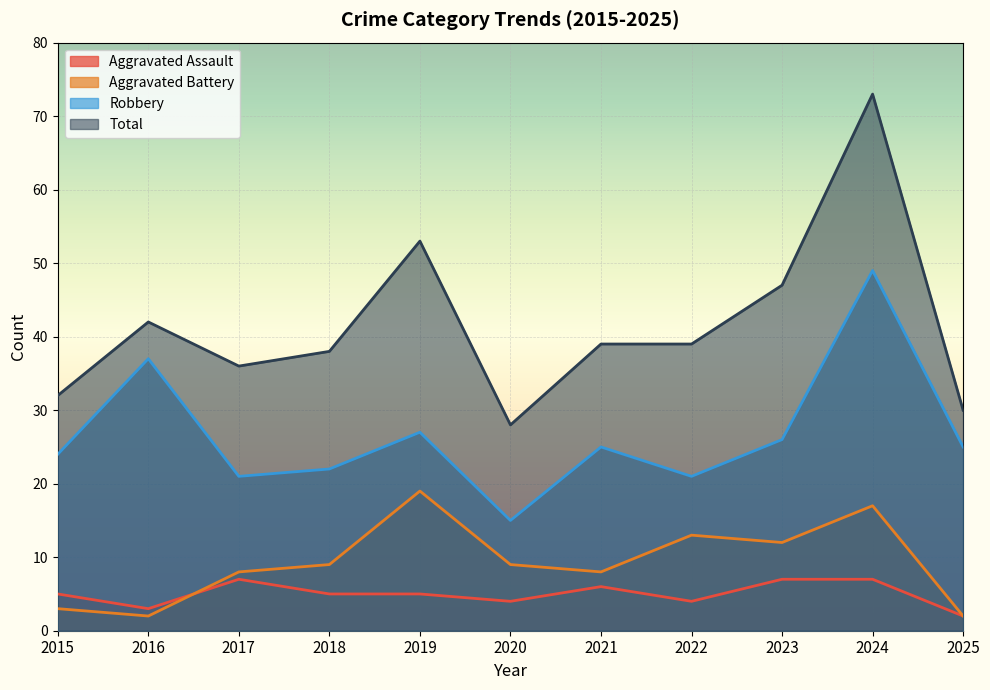

What is the lowest value of the Aggravated Battery series?

2